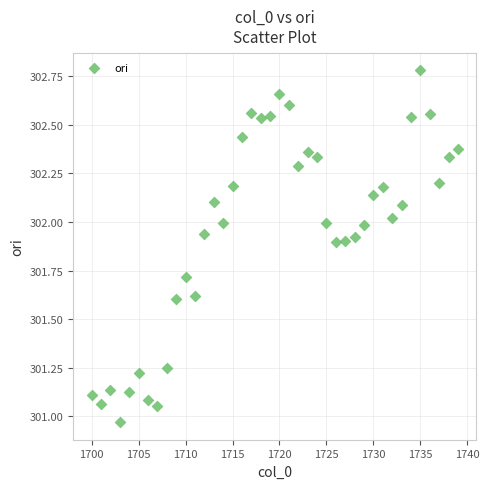

What is the range of Y values (max minus min)?

1.8